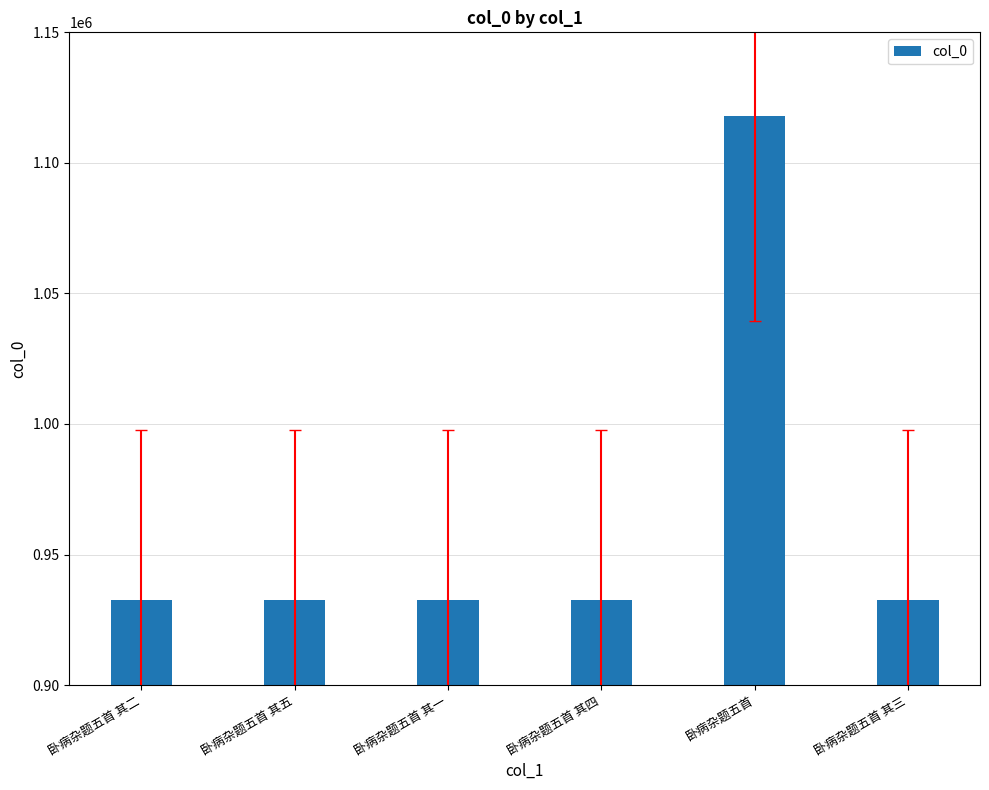

What is the difference between the maximum and minimum values?

185417